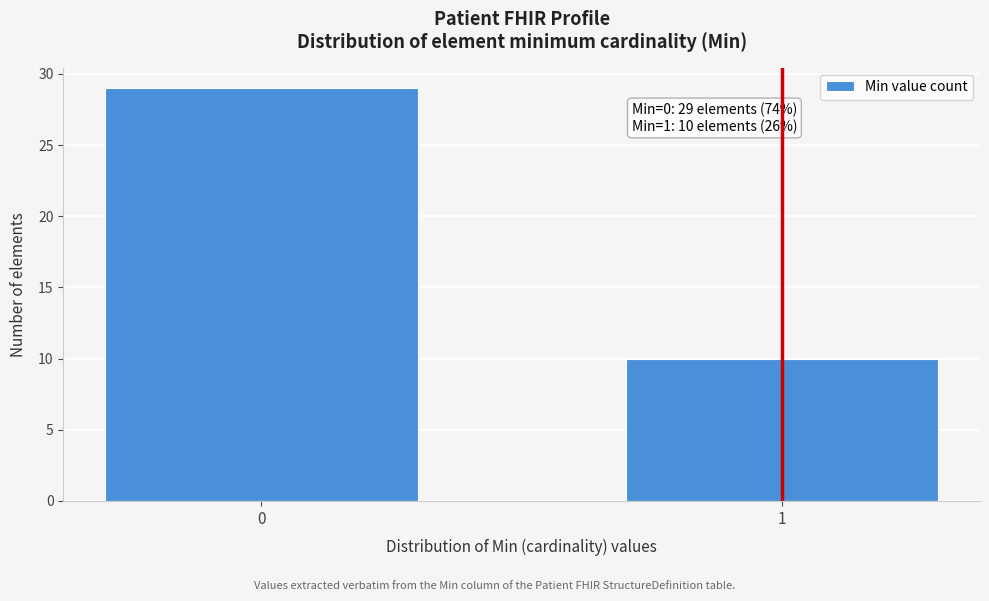

Reading left to right, extract all data points from this chart.

29	10